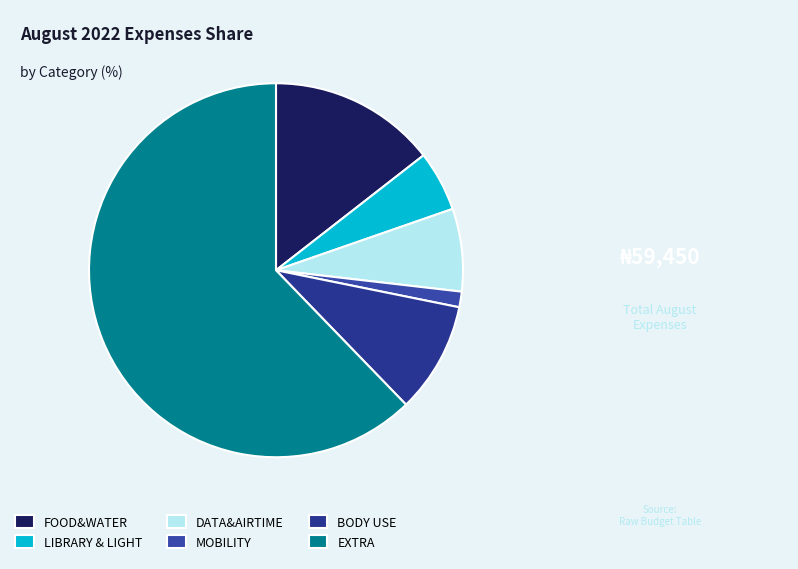

What is the smallest slice in the pie chart?

MOBILITY